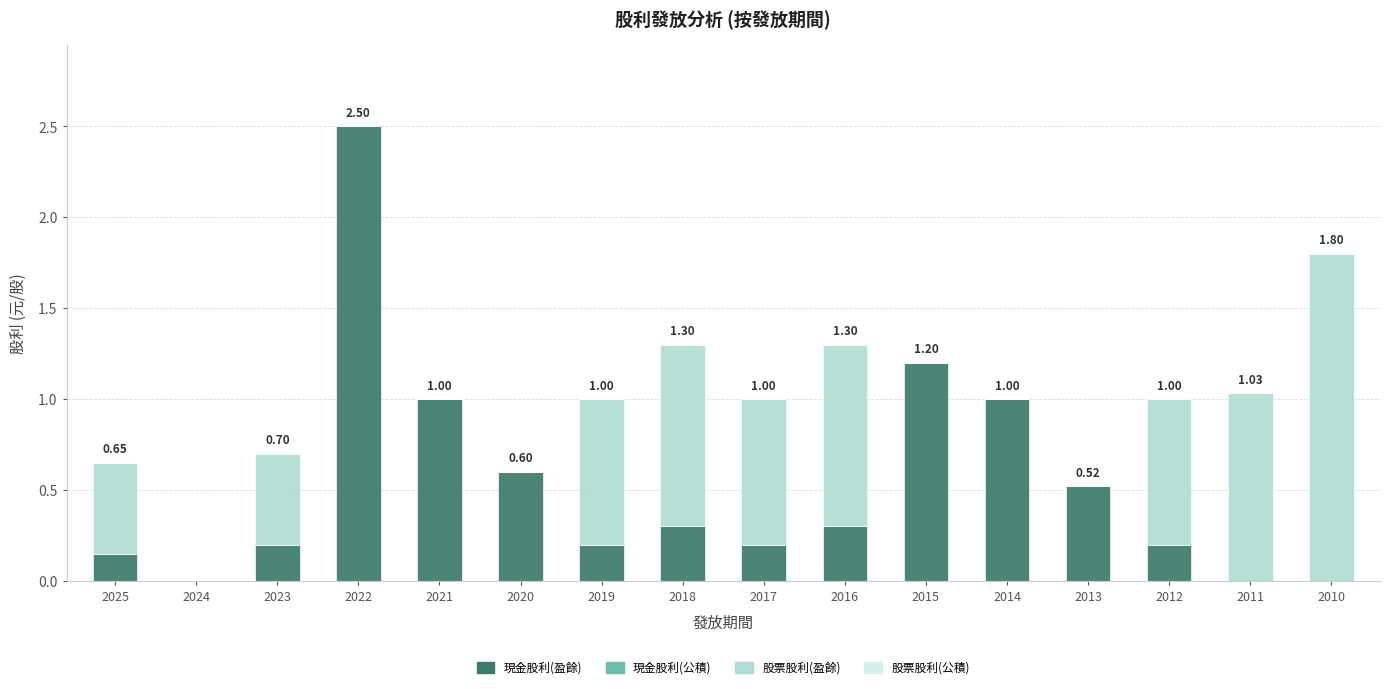

What is the difference between the 現金股利(盈餘) values at 2020 and 2012?

0.4